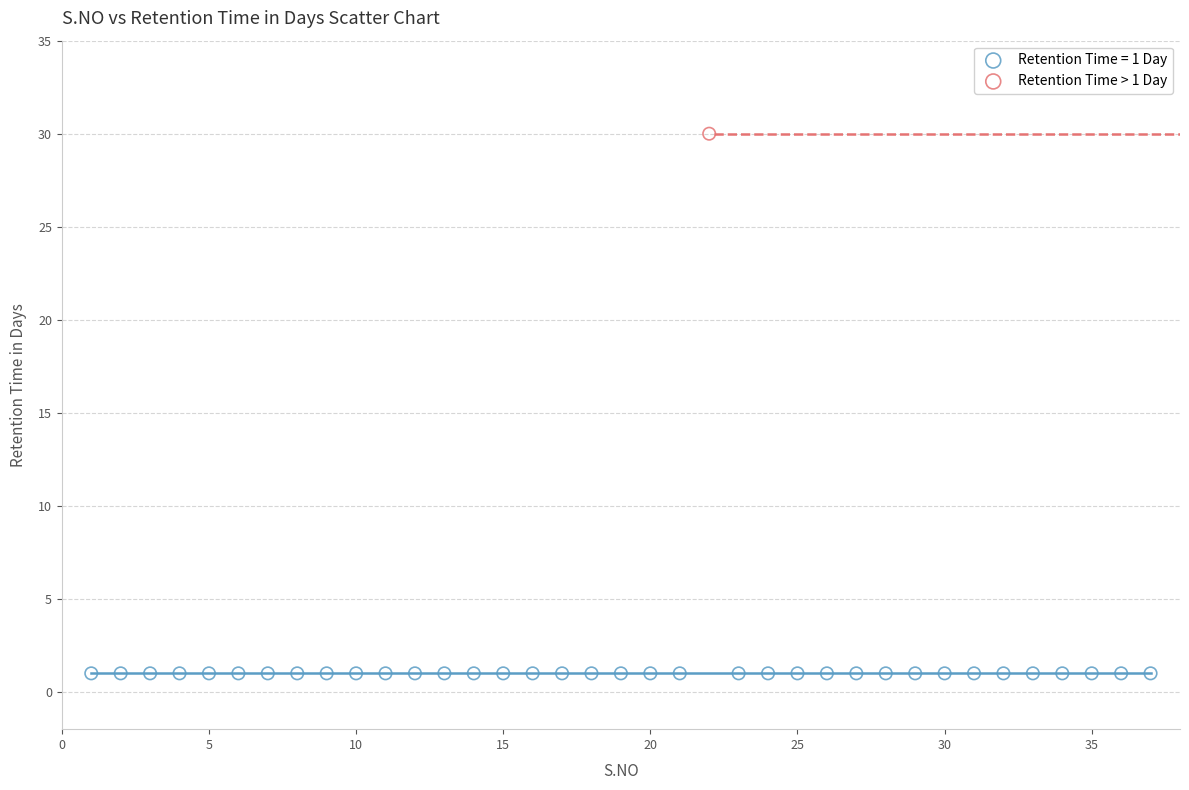

Which series reaches the minimum Y coordinate?

Retention Time = 1 Day